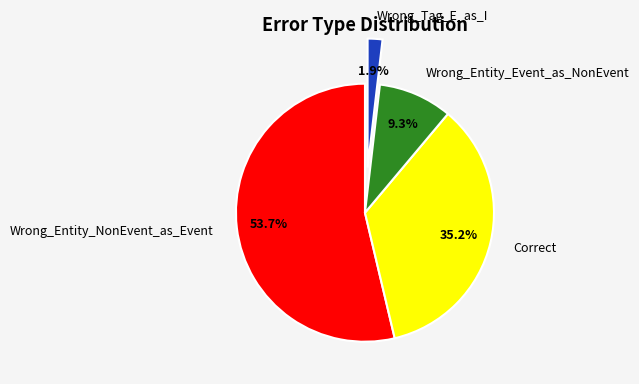

Do Correct and Wrong_Entity_NonEvent_as_Event together represent more than half of the pie?

Yes